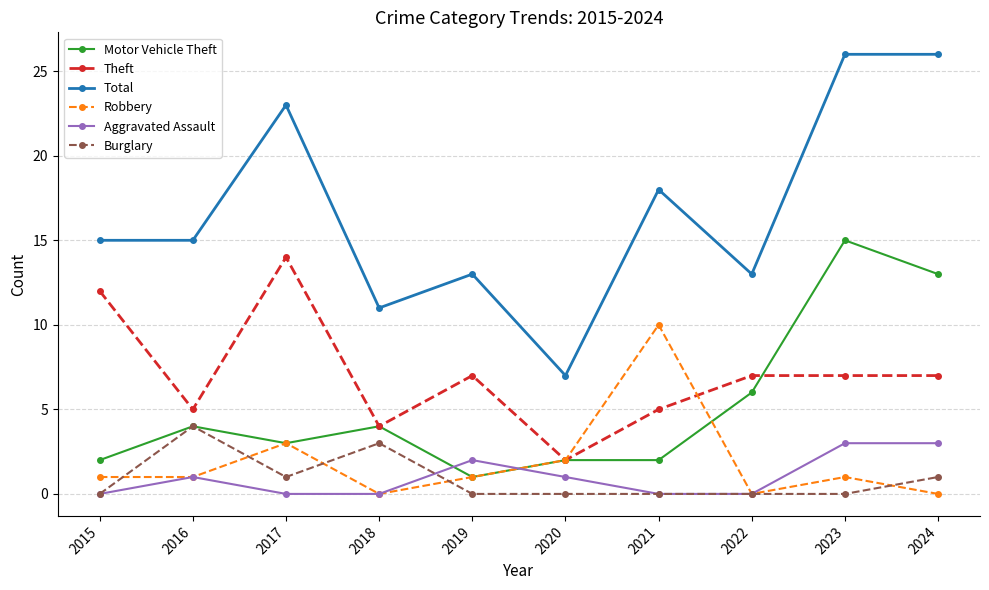

What is the difference between the second highest and minimum values in the Aggravated Assault series?

3